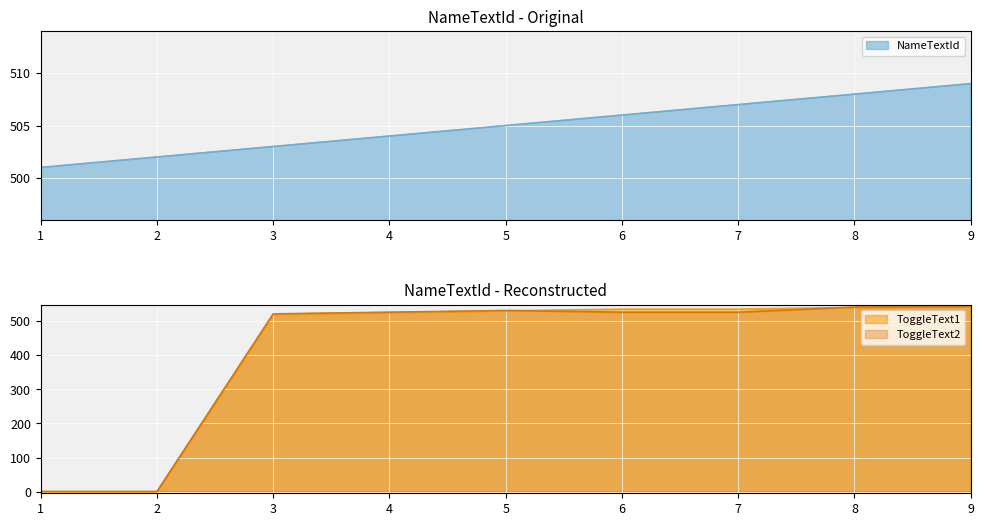

At which label does ToggleText1 first exceed 531?

6